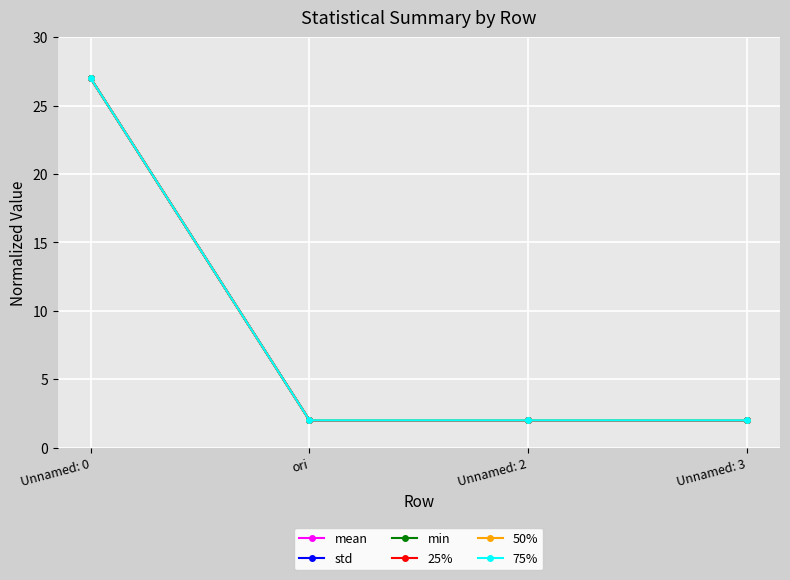

How many interior local valleys does the mean series have?

1